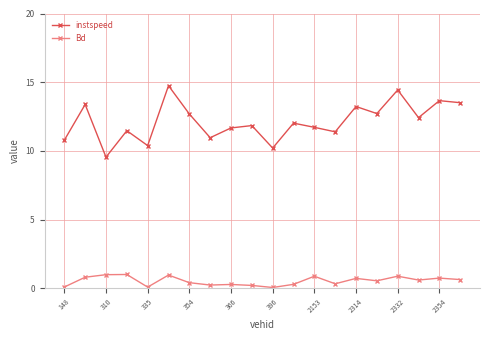

List the series in order of their peak value, lowest first.

Bd, instspeed